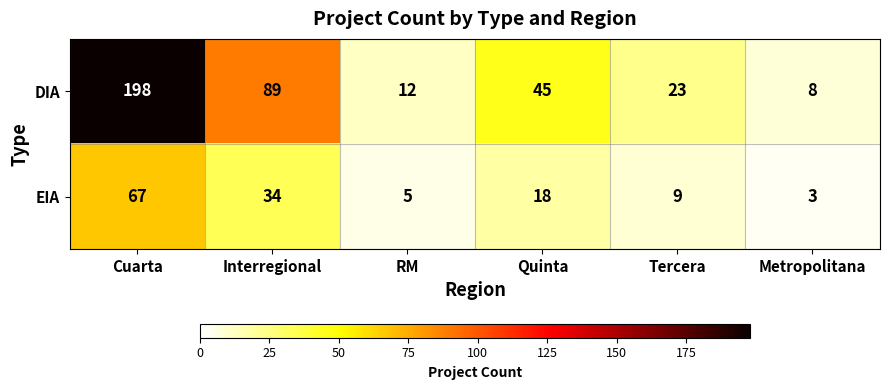

Which series changed the most between Cuarta and RM?

DIA